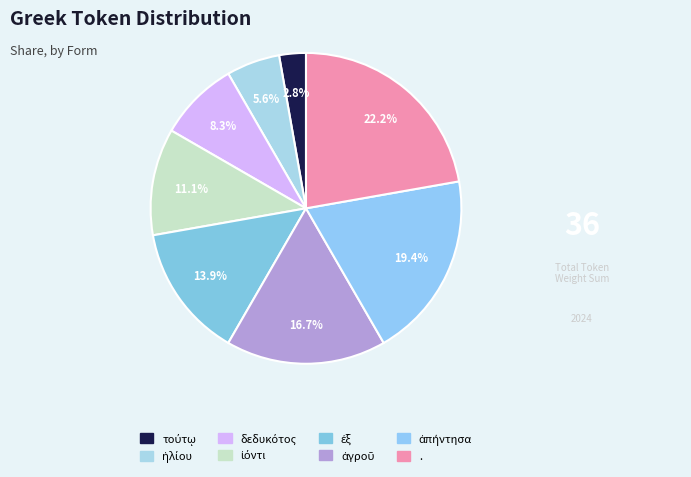

Count the number of slices in the pie.

8